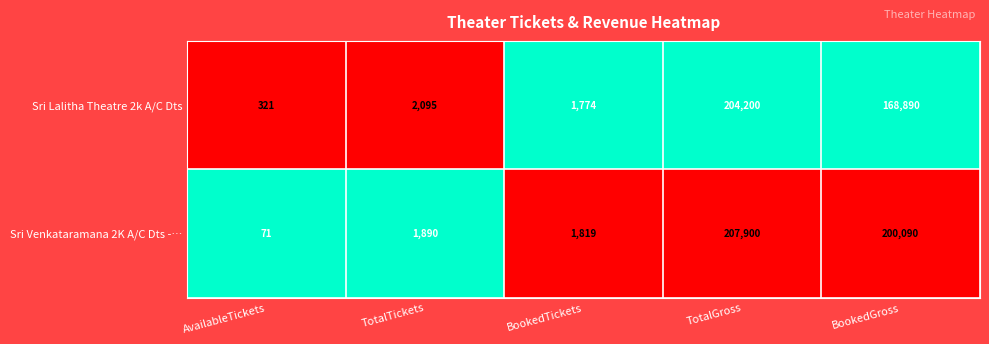

Rank the series at AvailableTickets from highest to lowest value.

Sri Lalitha Theatre 2k A/C Dts, Sri Venkataramana 2K A/C Dts -…